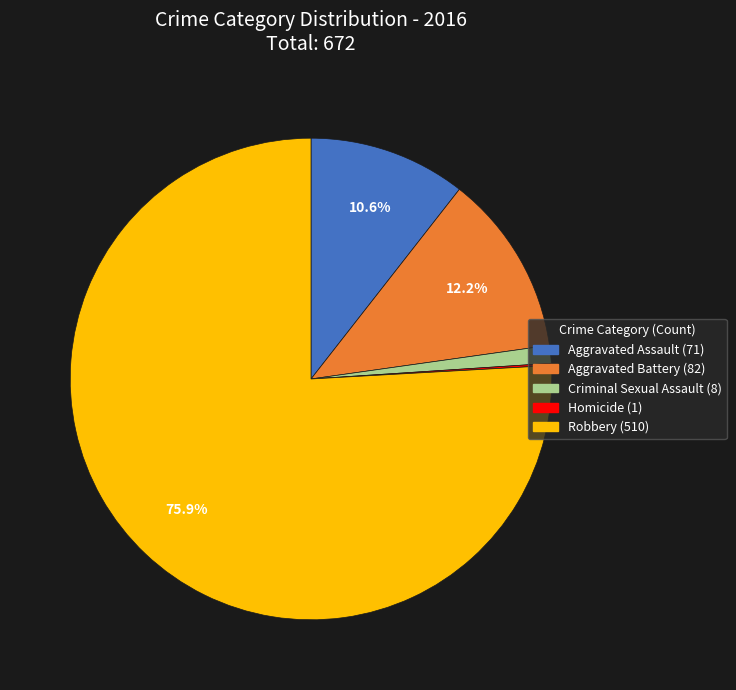

Is there any slice that represents more than half of the pie?

Yes